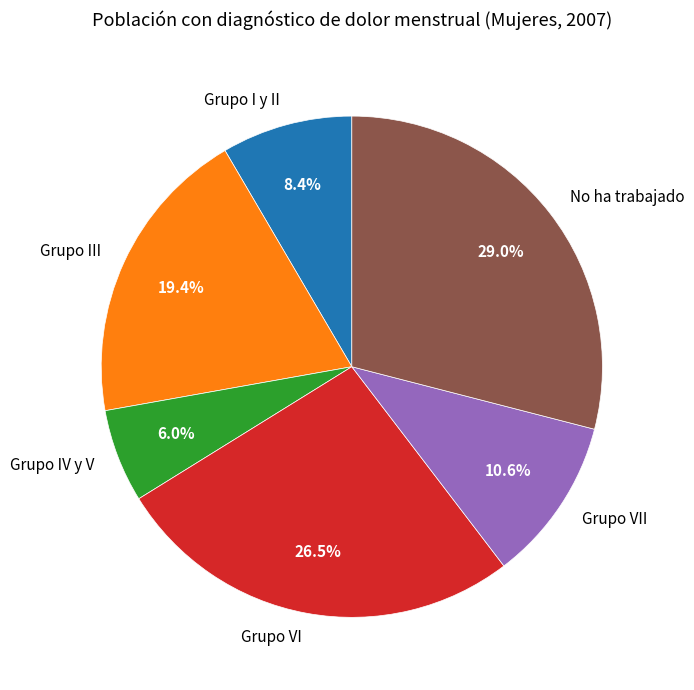

What portion of the pie excludes Grupo VII?

89.4%